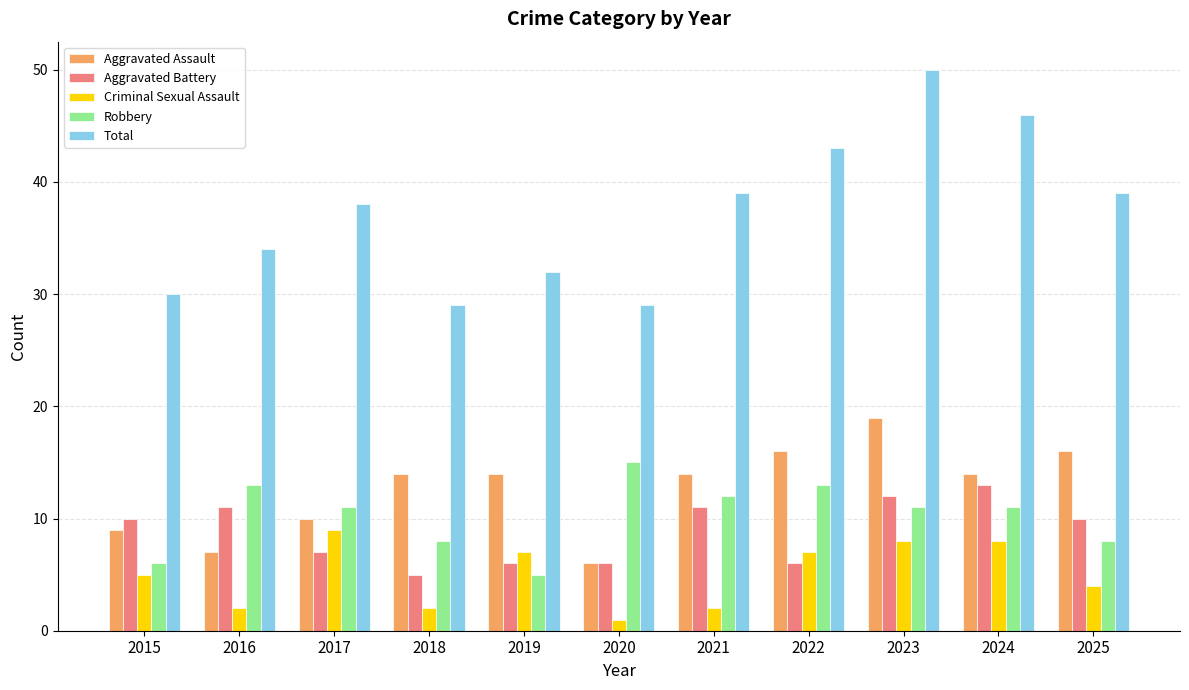

True or false: Total has a value of 29 at 2018.

True